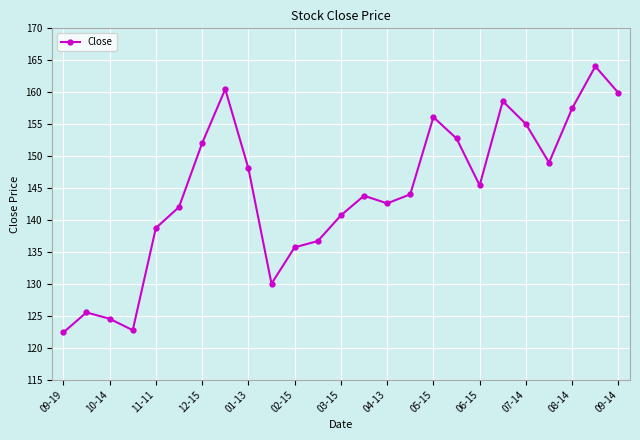

What is the value of the 5th point from the left?

138.7